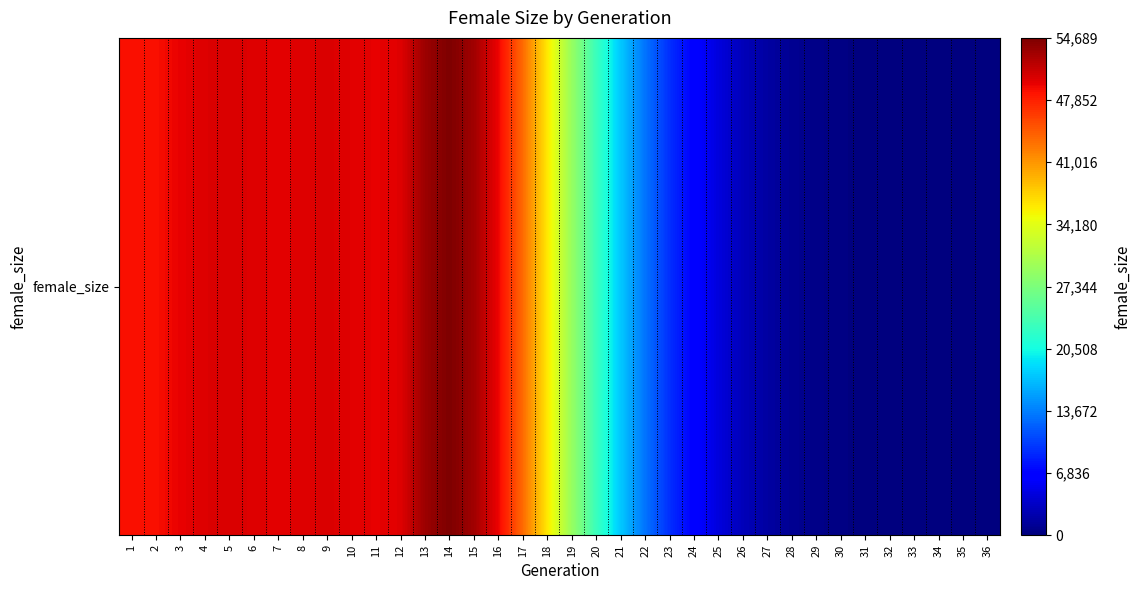

True or false: the data shows 50299 at 9.

True